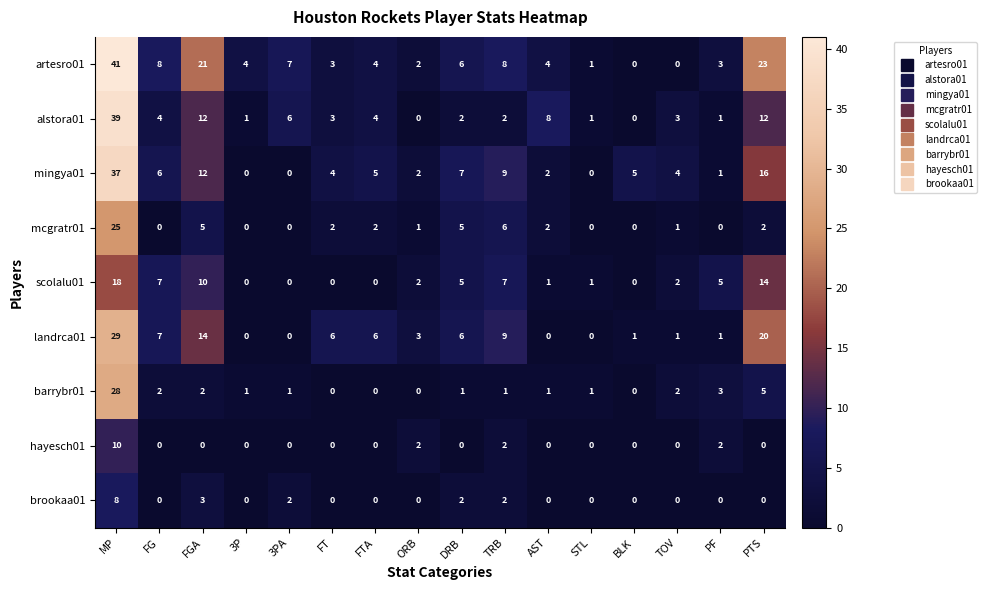

Rank the series by their maximum value, from lowest to highest.

brookaa01, hayesch01, scolalu01, mcgratr01, barrybr01, landrca01, mingya01, alstora01, artesro01